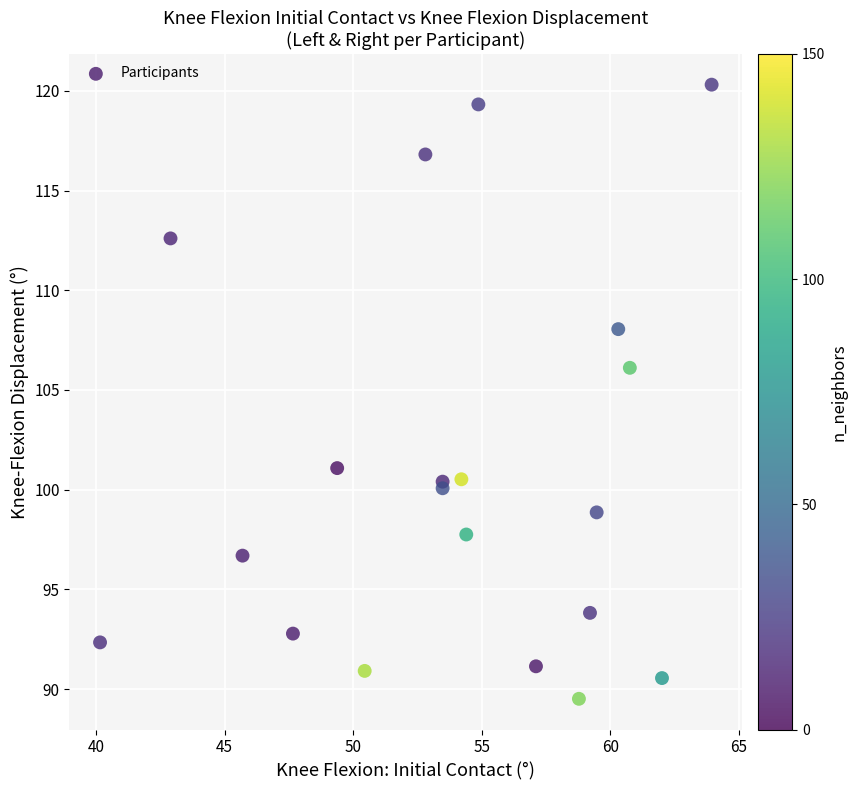

What Y value in the scatter plot is closest to 104?

106.1